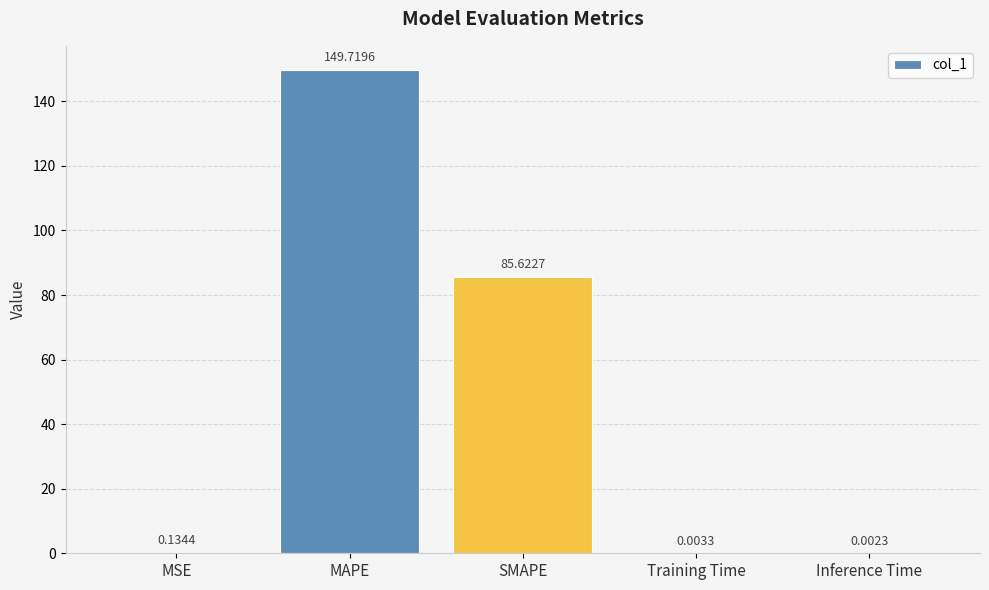

What is the sum of the values at SMAPE and Inference Time?

85.6